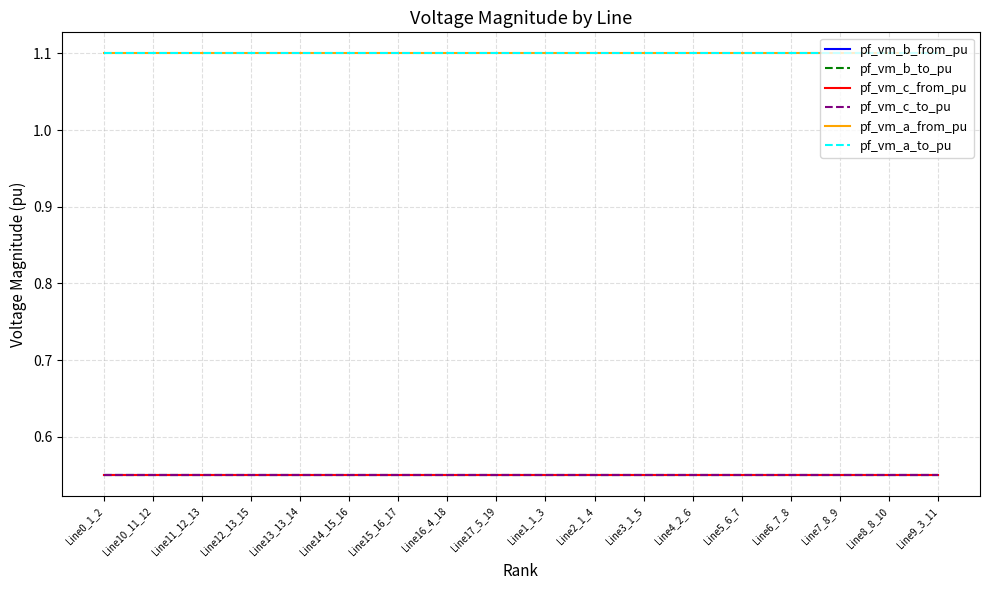

Is it true that pf_vm_b_to_pu equals 0.5 at Line11_12_13?

True